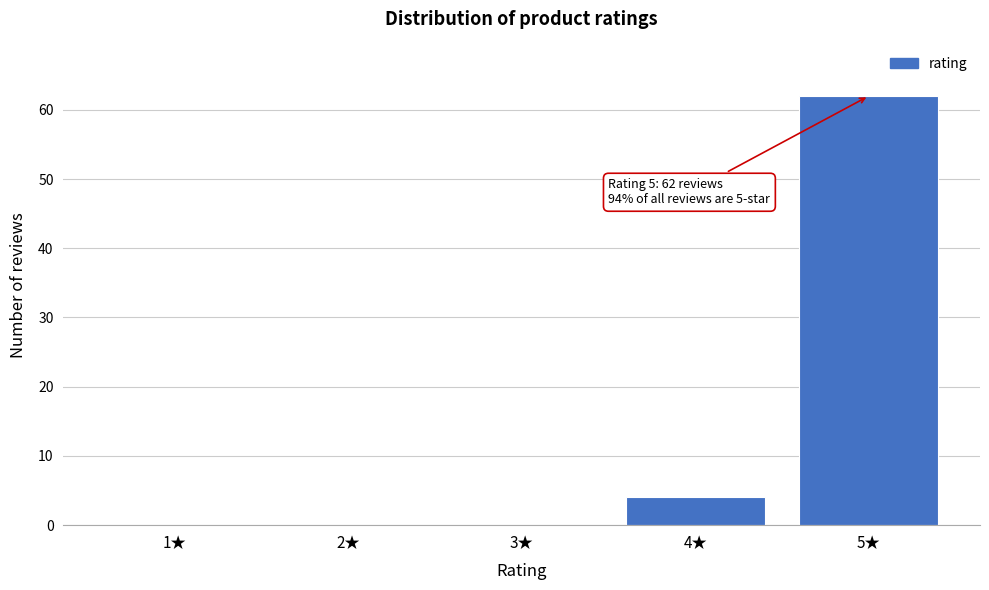

Reading left to right, what are all the values shown in this chart?

1★=0	2★=0	3★=0	4★=4	5★=62